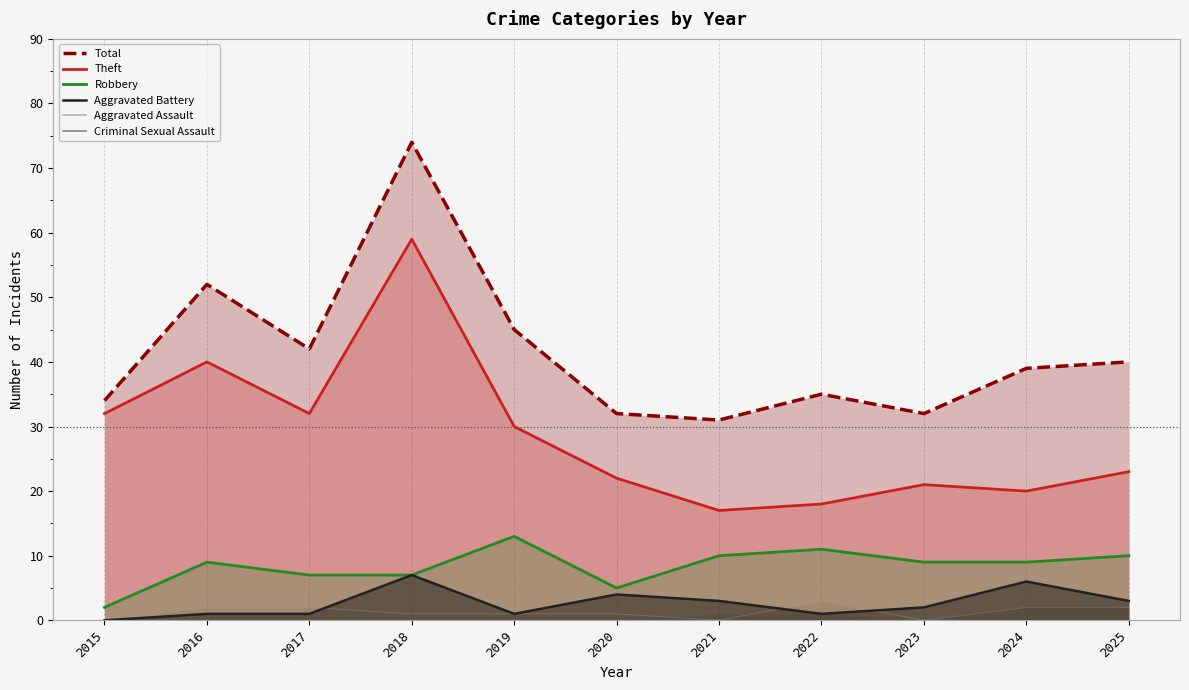

Which label corresponds to the smallest value in the chart?

2015